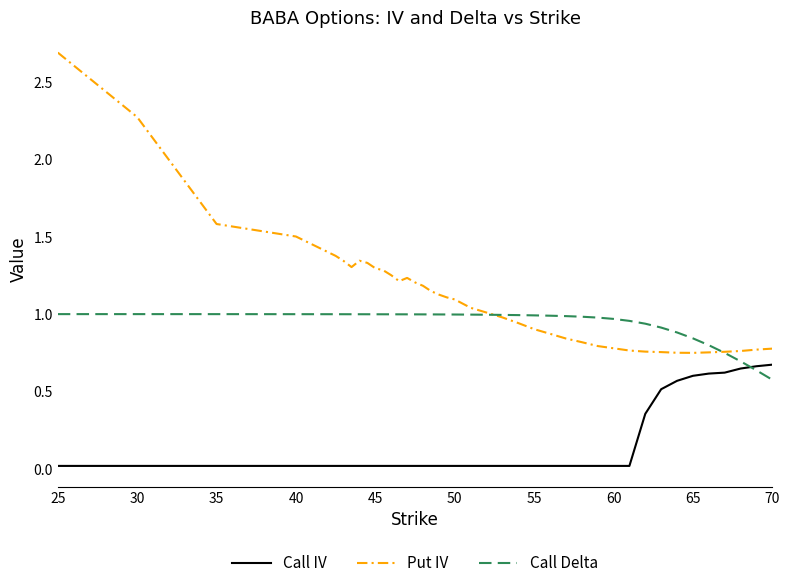

Which series has the widest spread of values?

Put IV